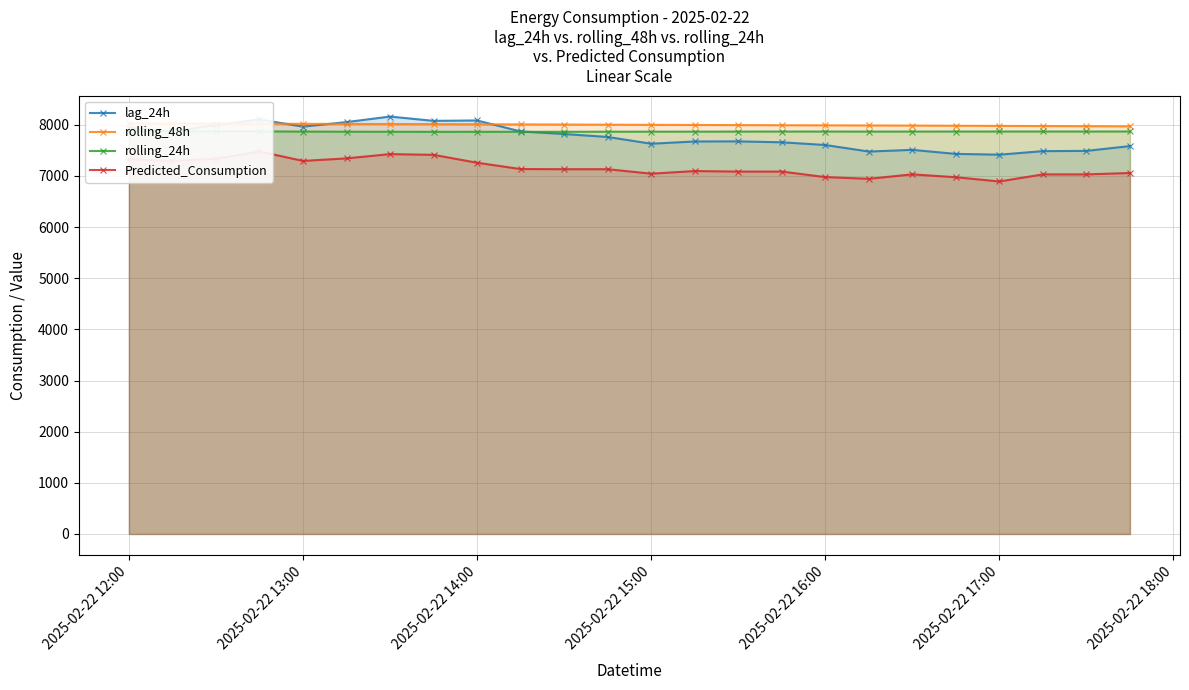

What is the minimum value for lag_24h?

7416